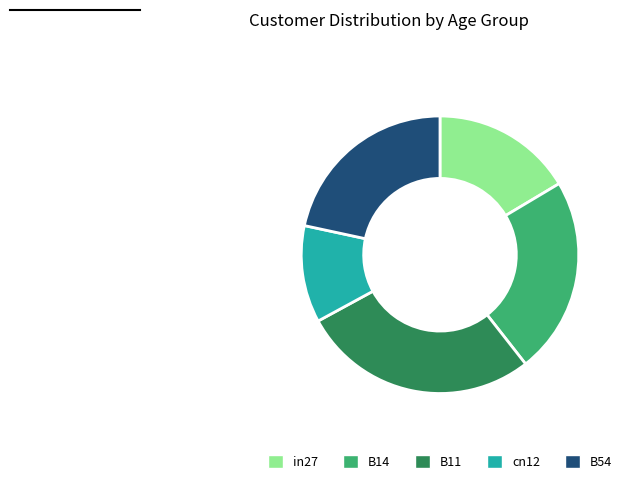

Which slice is the smallest?

cn12